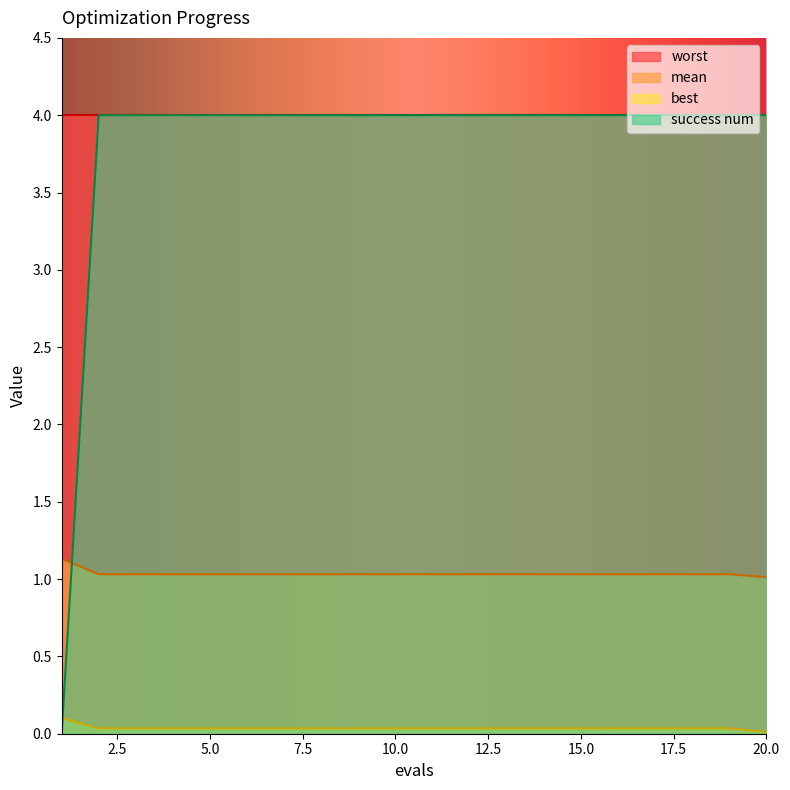

What is the difference between the highest and lowest values at 6?

4.0